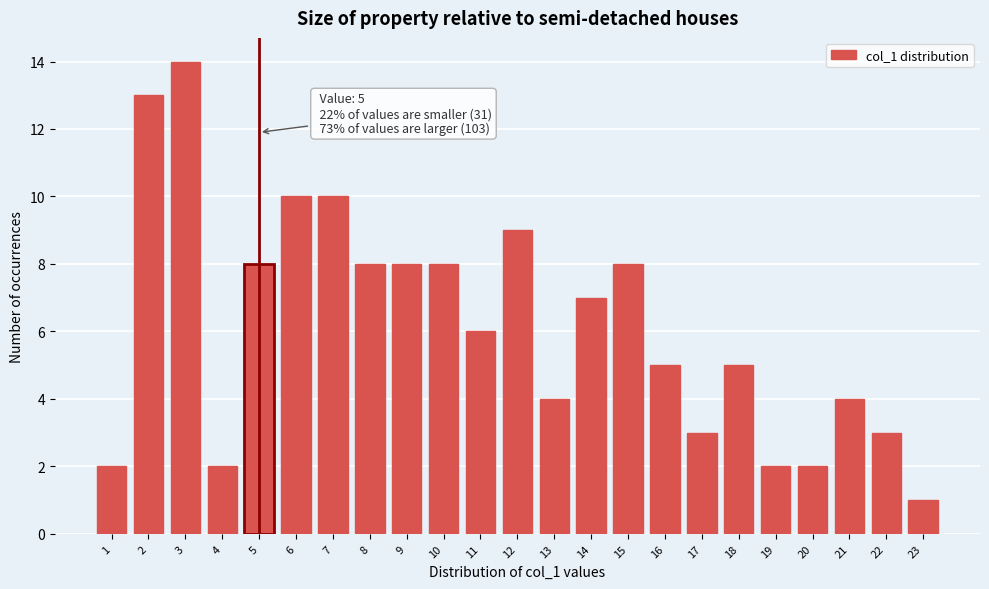

Reading left to right, extract all data points from this chart.

2	13	14	2	8	10	10	8	8	8	6	9	4	7	8	5	3	5	2	2	4	3	1